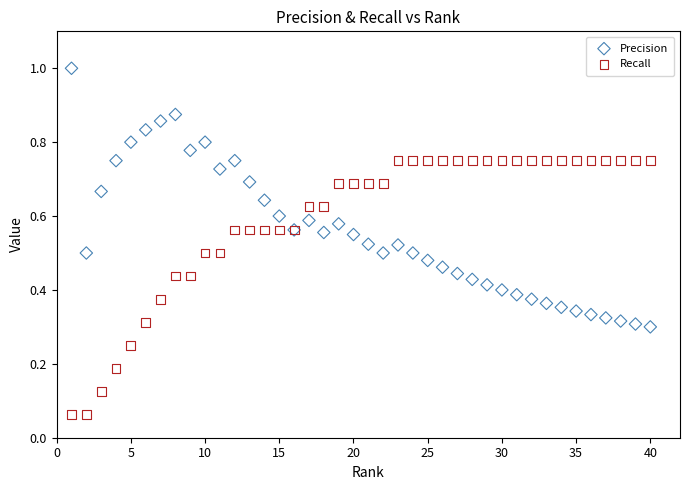

Which series reaches the maximum Y coordinate?

Precision